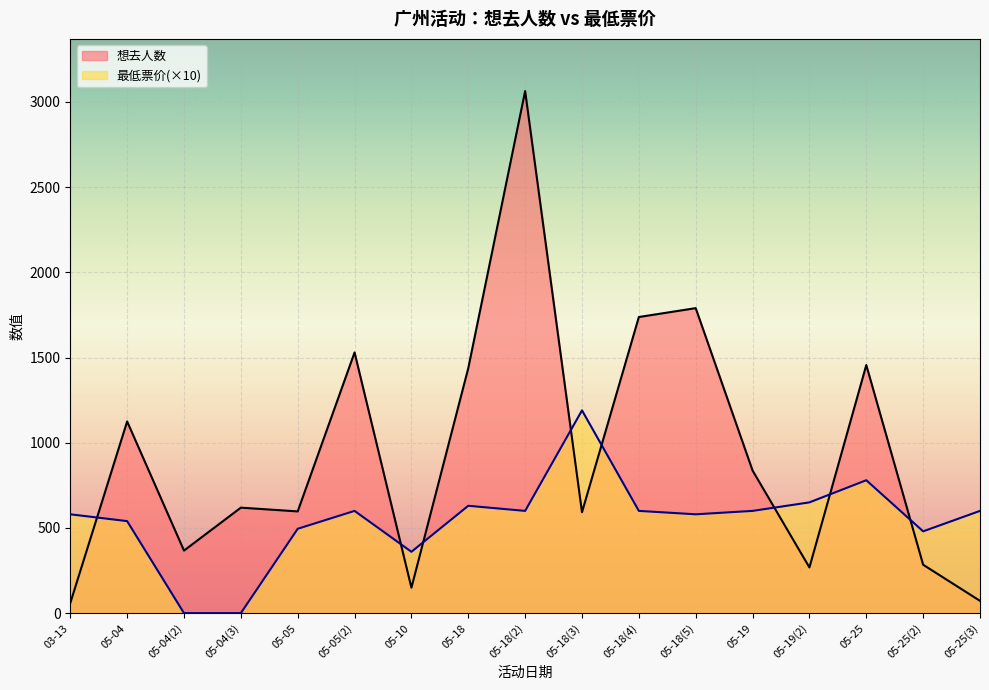

Reading left to right, extract all data points from this chart.

想去人数: 03-13=59	05-04=1125	05-04(2)=367	05-04(3)=619	05-05=597	05-05(2)=1530	05-10=149	05-18=1438	05-18(2)=3064	05-18(3)=592	05-18(4)=1738	05-18(5)=1790	05-19=837	05-19(2)=268	05-25=1456	05-25(2)=284	05-25(3)=72
最低票价: 03-13=580	05-04=540	05-04(2)=0	05-04(3)=0	05-05=495	05-05(2)=600	05-10=360	05-18=630	05-18(2)=600	05-18(3)=1190	05-18(4)=600	05-18(5)=580	05-19=600	05-19(2)=650	05-25=780	05-25(2)=480	05-25(3)=600